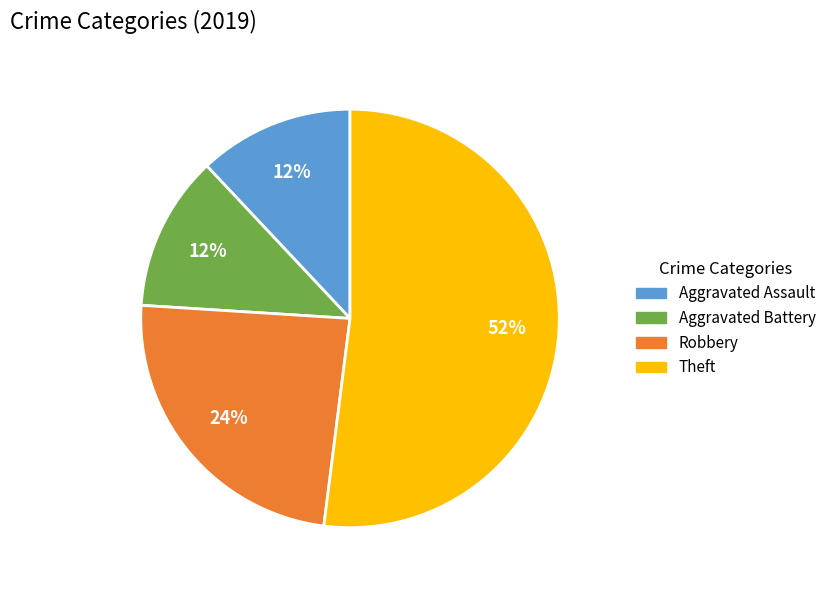

The Robbery slice represents 24% of the pie. True or false?

True